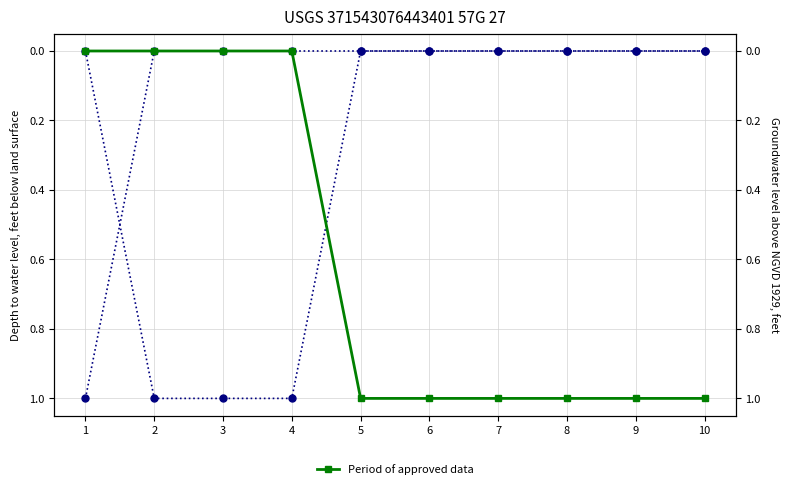

What is the difference between the maximum and minimum values in the col_1 series?

1